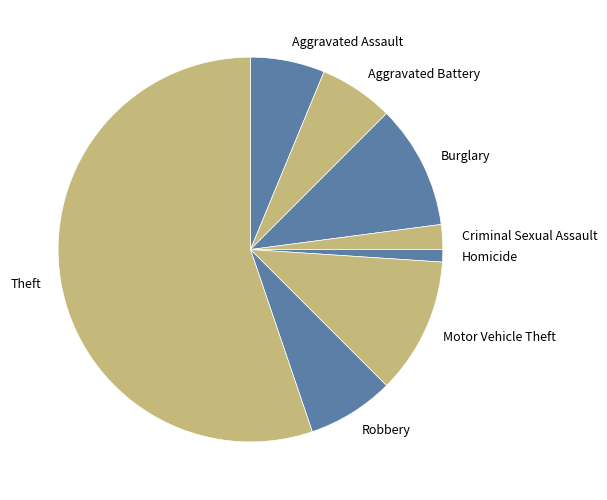

True or false: Theft accounts for 43% of the total.

False